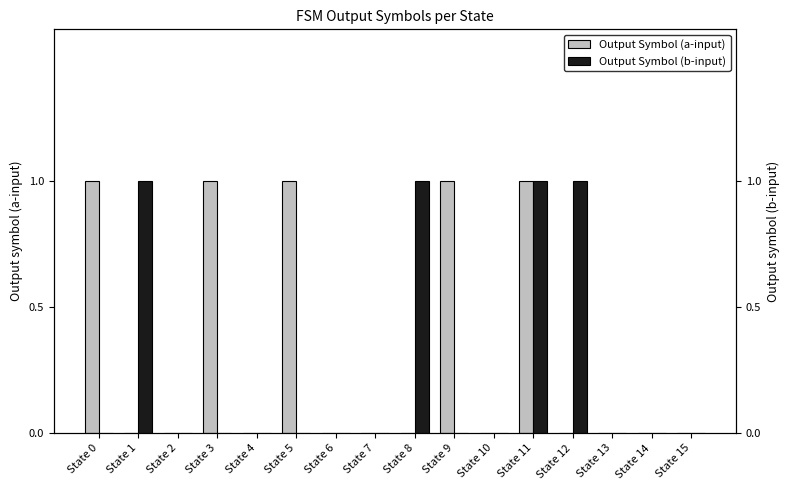

The Output Symbol (a-input) series shows 0 at State 2. True or false?

True